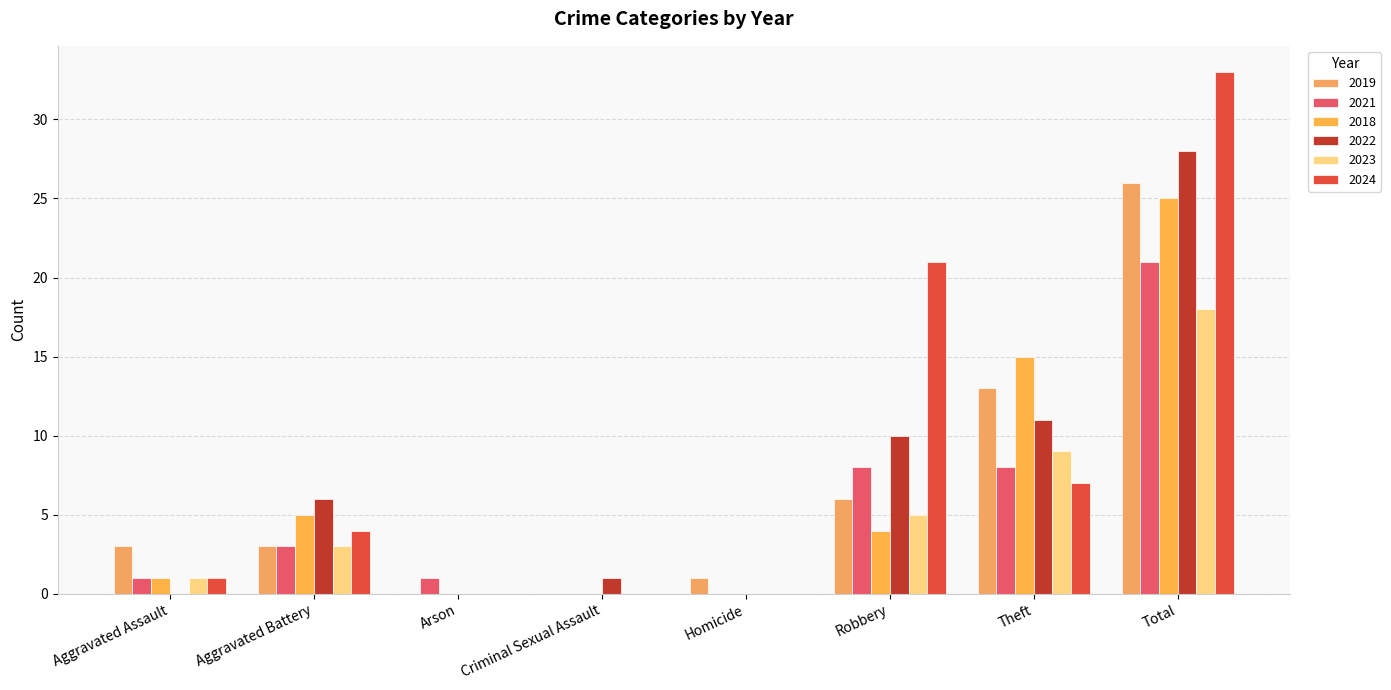

Which series has the largest total across all categories?

2024